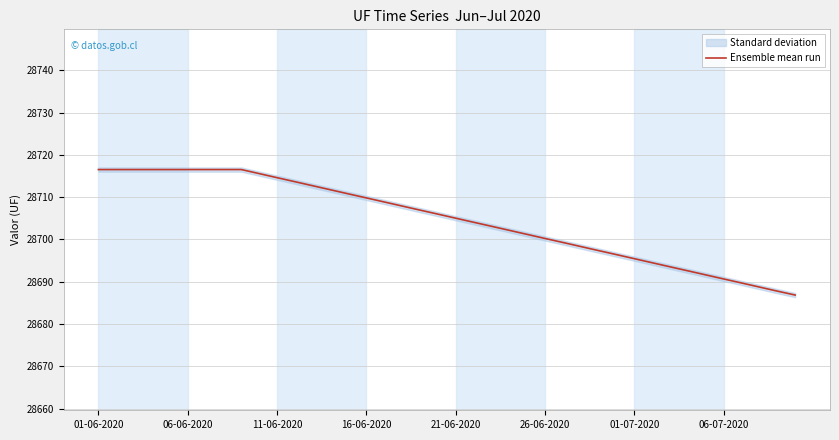

Which label corresponds to the largest value in the chart?

01-06-2020